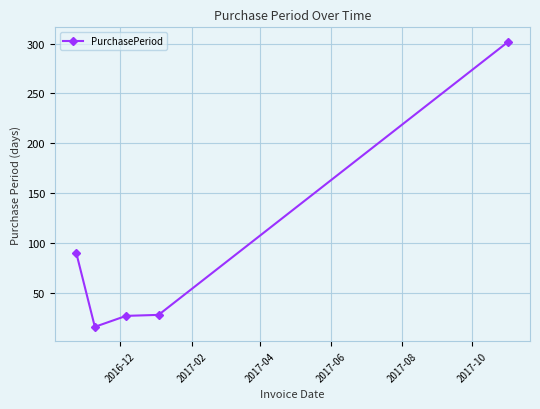

What is the average value?

93